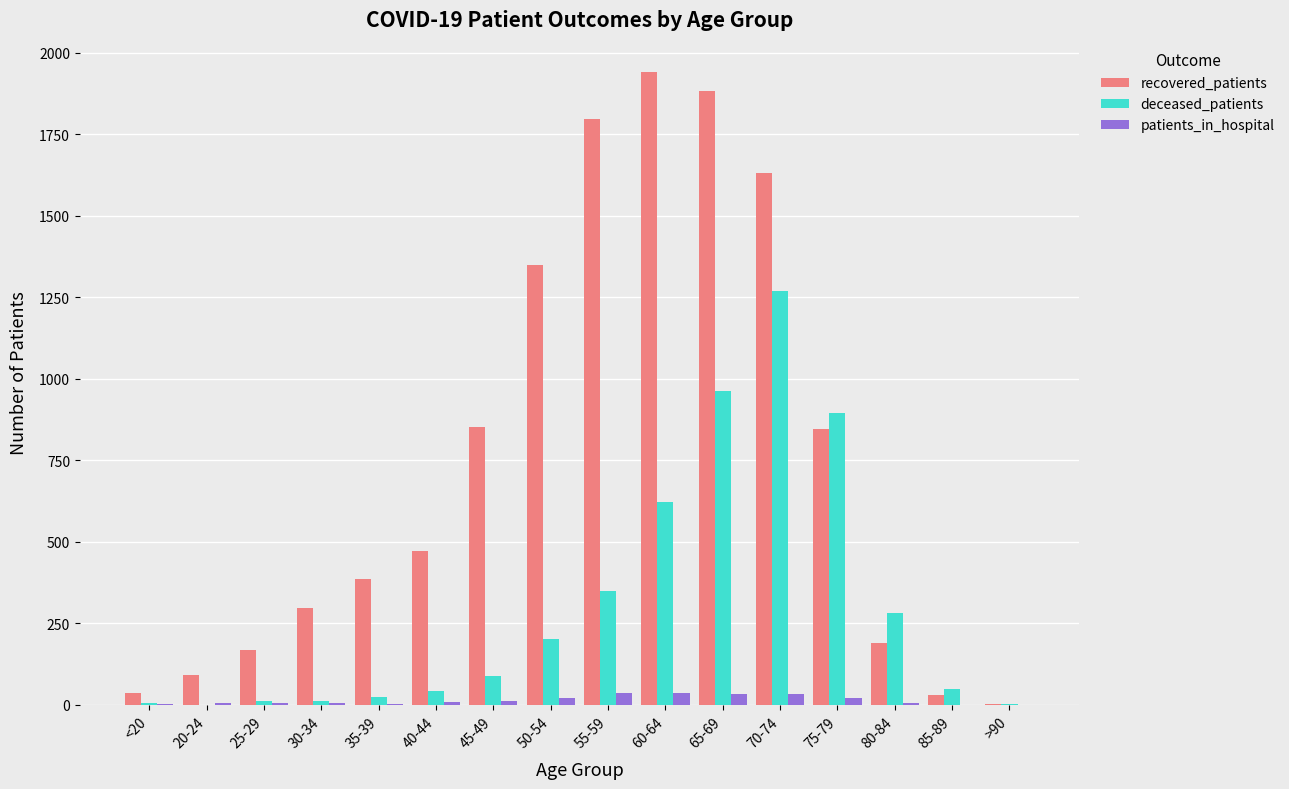

Is it true that recovered_patients equals 1798 at 55-59?

True